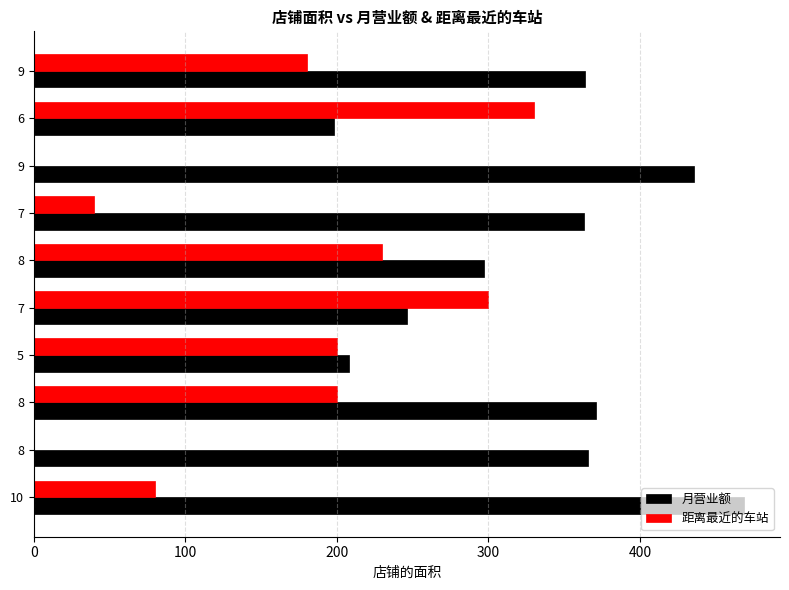

What is the difference between the second highest and minimum values in the 距离最近的车站 series?

300